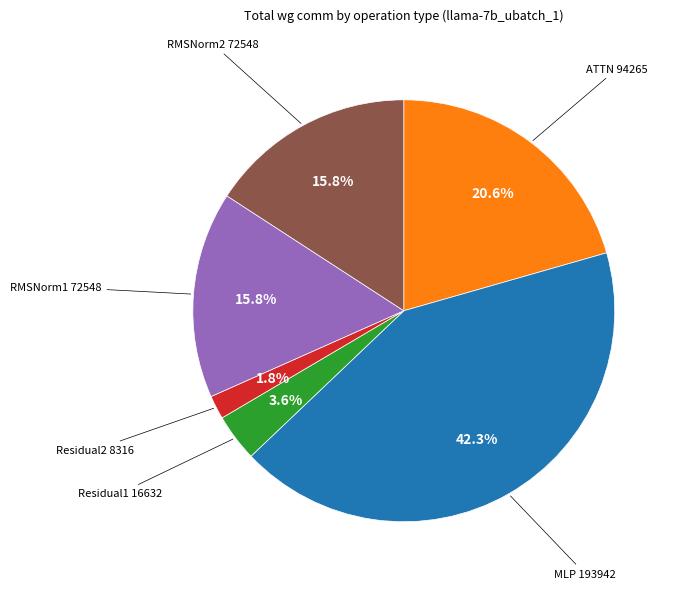

Is there any slice that represents more than half of the pie?

No